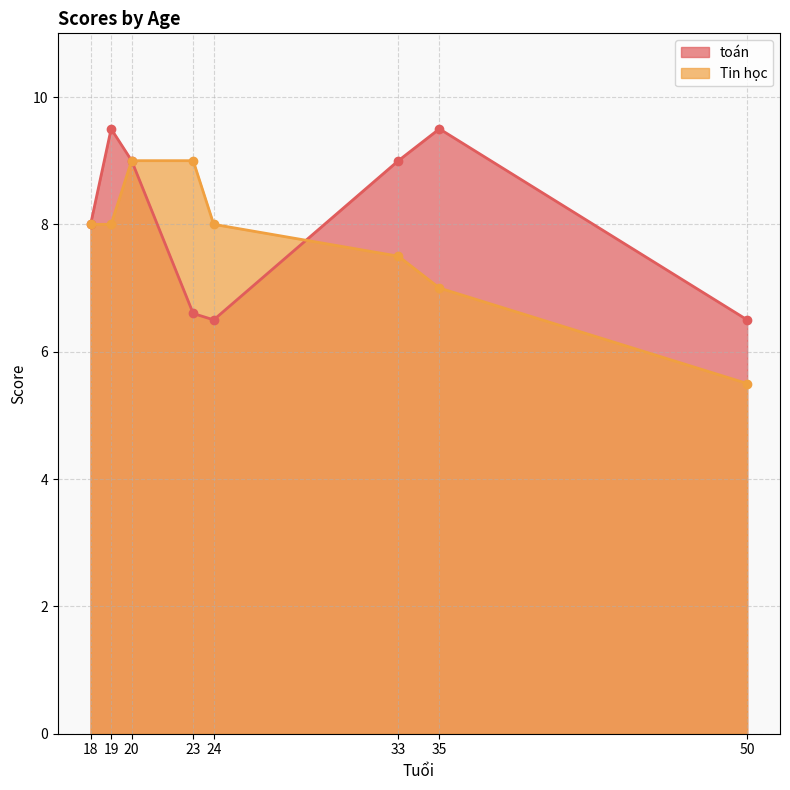

At how many categories does at least one series exceed 7?

7